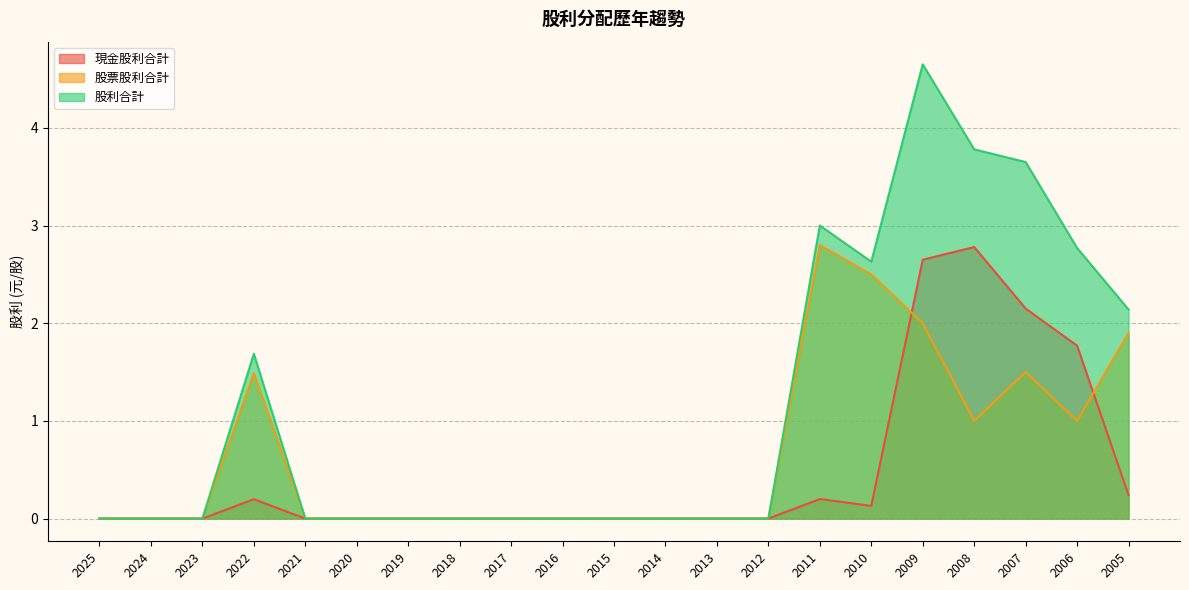

List the series in order of their peak value, highest first.

股利合計, 股票股利合計, 現金股利合計